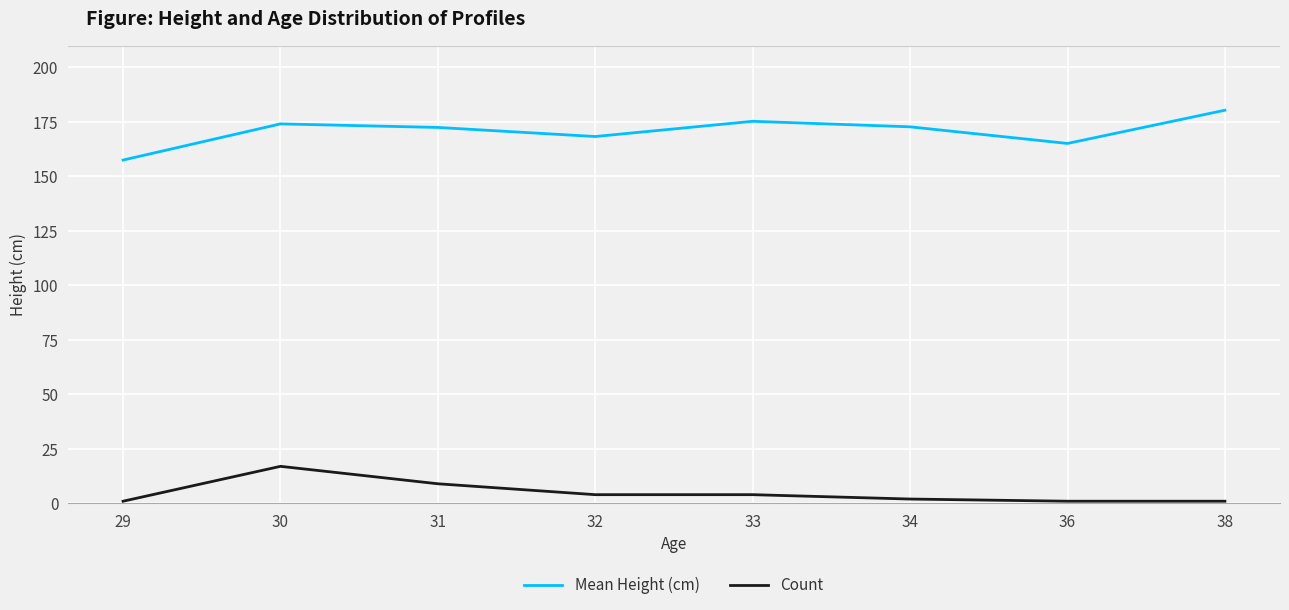

True or false: Count and Mean Height (cm) intersect in this chart.

False